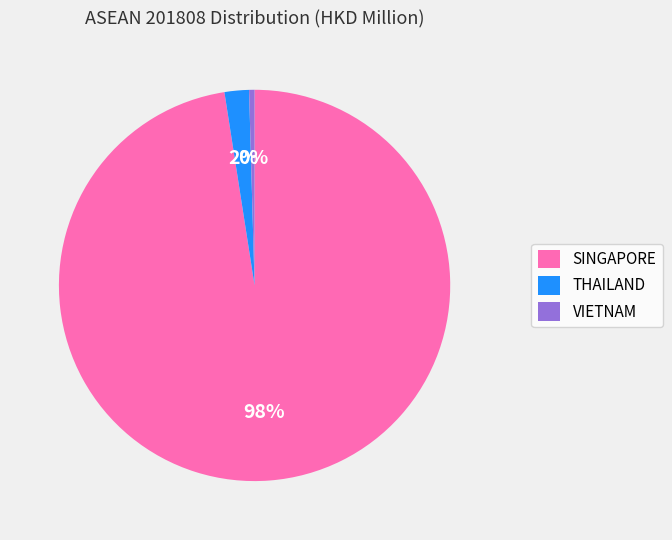

True or false: SINGAPORE accounts for 98% of the total.

True